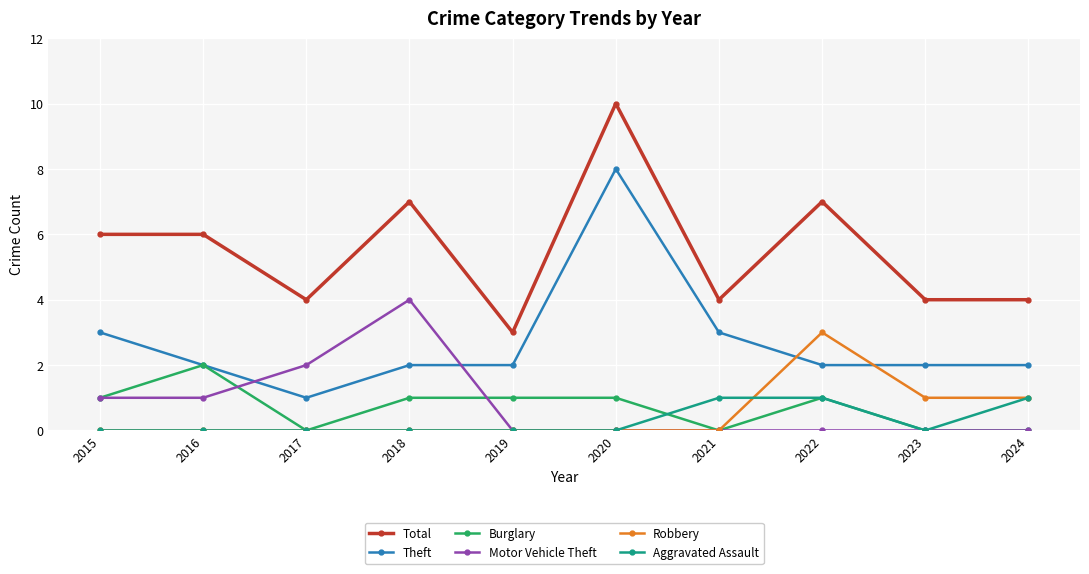

True or false: Theft and Aggravated Assault intersect in this chart.

False